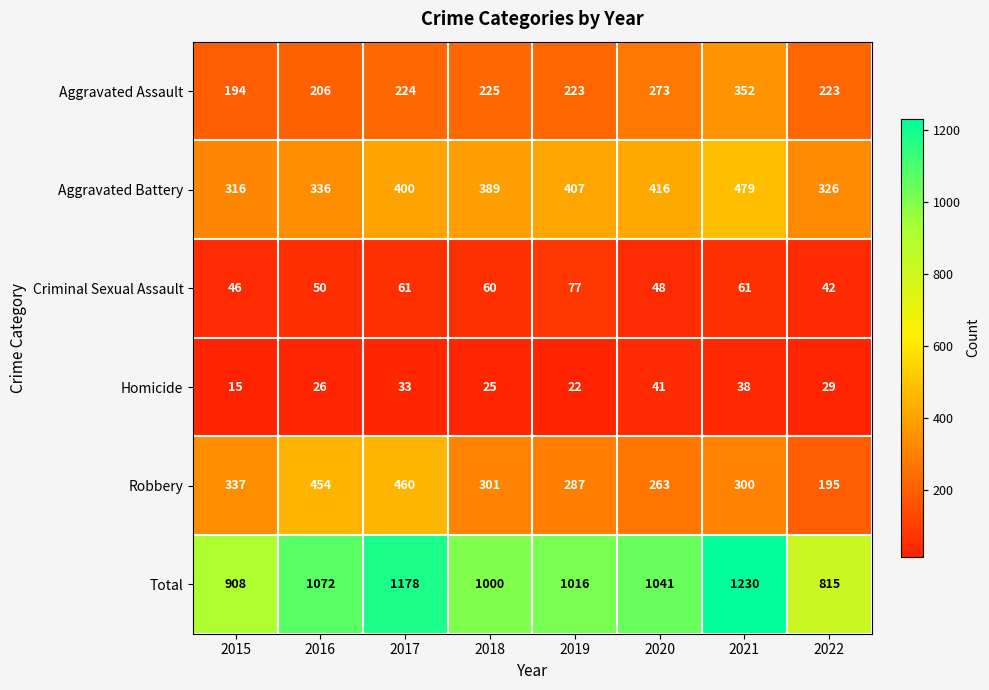

How many values in the Robbery series are below 301?

4